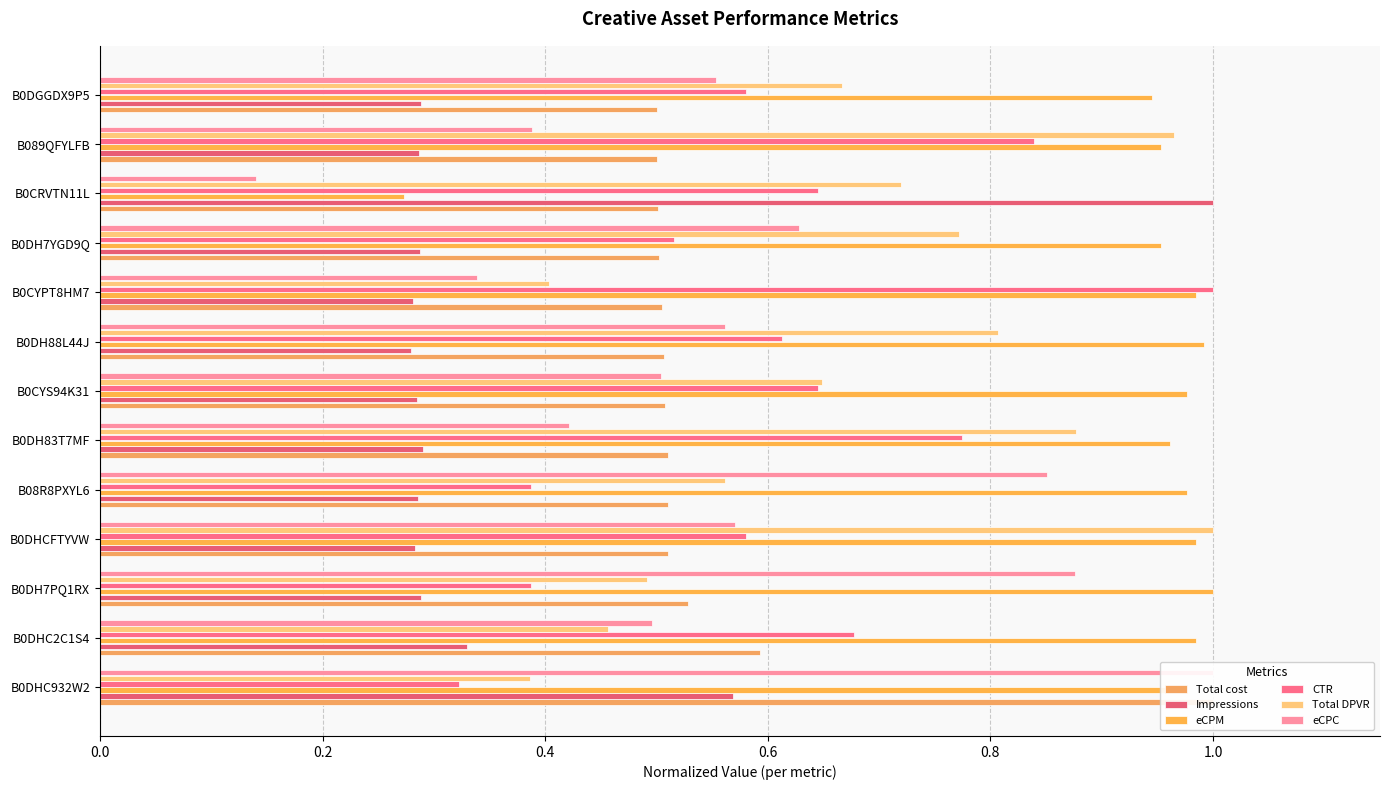

Which has a higher value, B0DH88L44J or B0CYPT8HM7?

B0DH88L44J